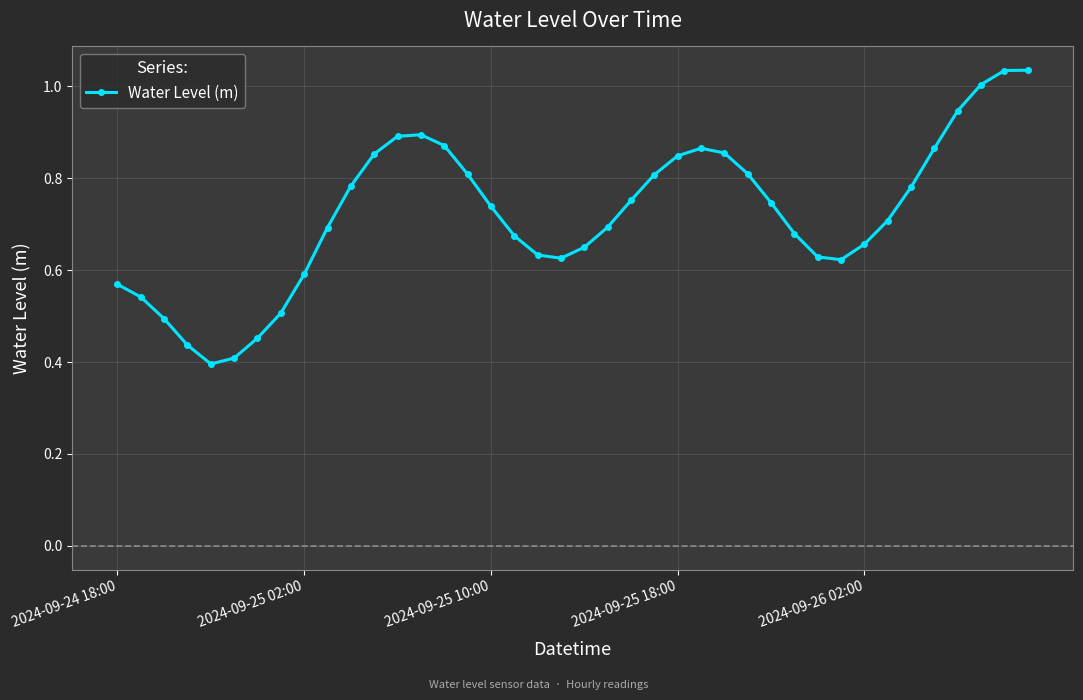

How many lines are shown in the chart?

1